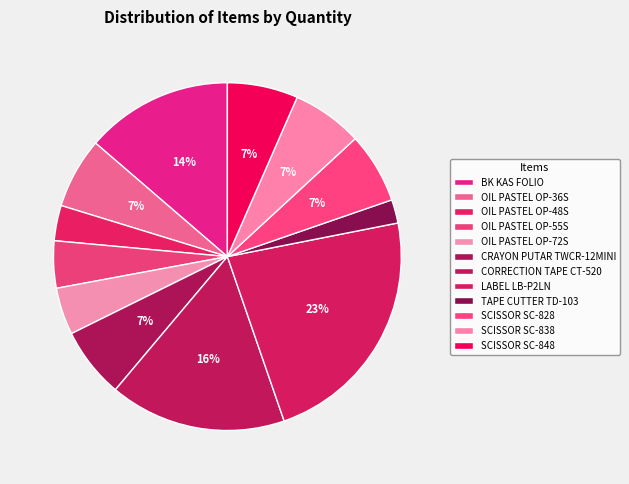

To the nearest percent, what is the difference between the largest and smallest slice percentages?

21%